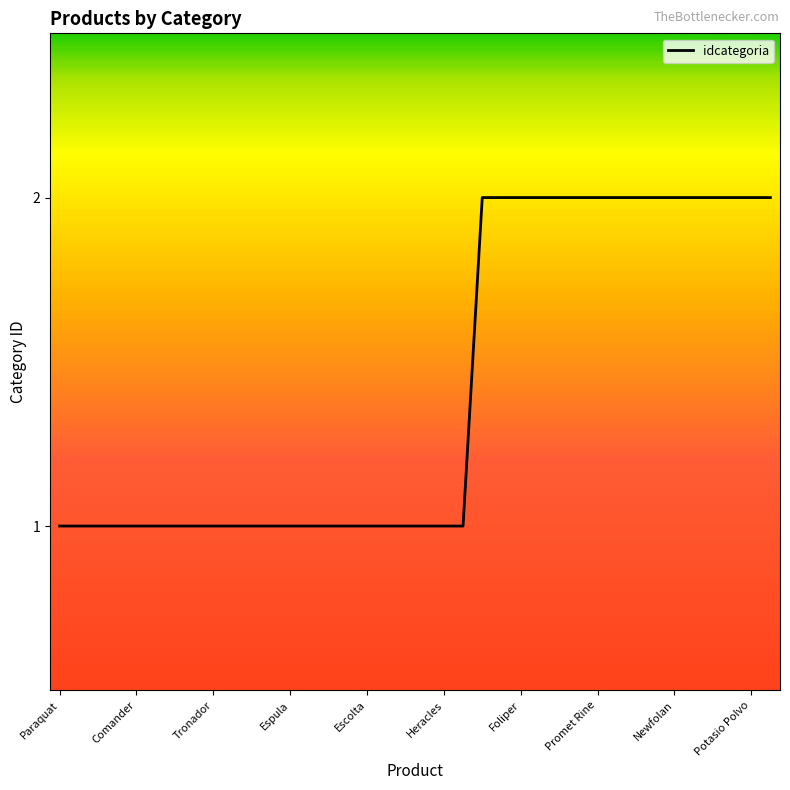

What is the average value?

1